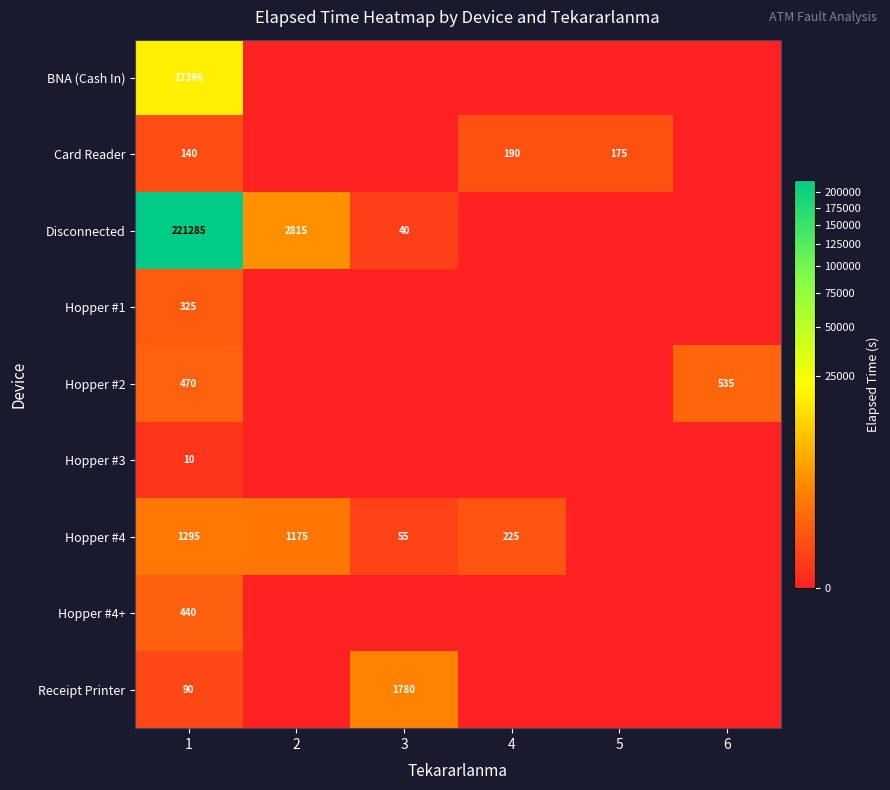

At 1, list the series in order from largest to smallest.

Disconnected, BNA (Cash In), Hopper #4, Hopper #2, Hopper #4+, Hopper #1, Card Reader, Receipt Printer, Hopper #3